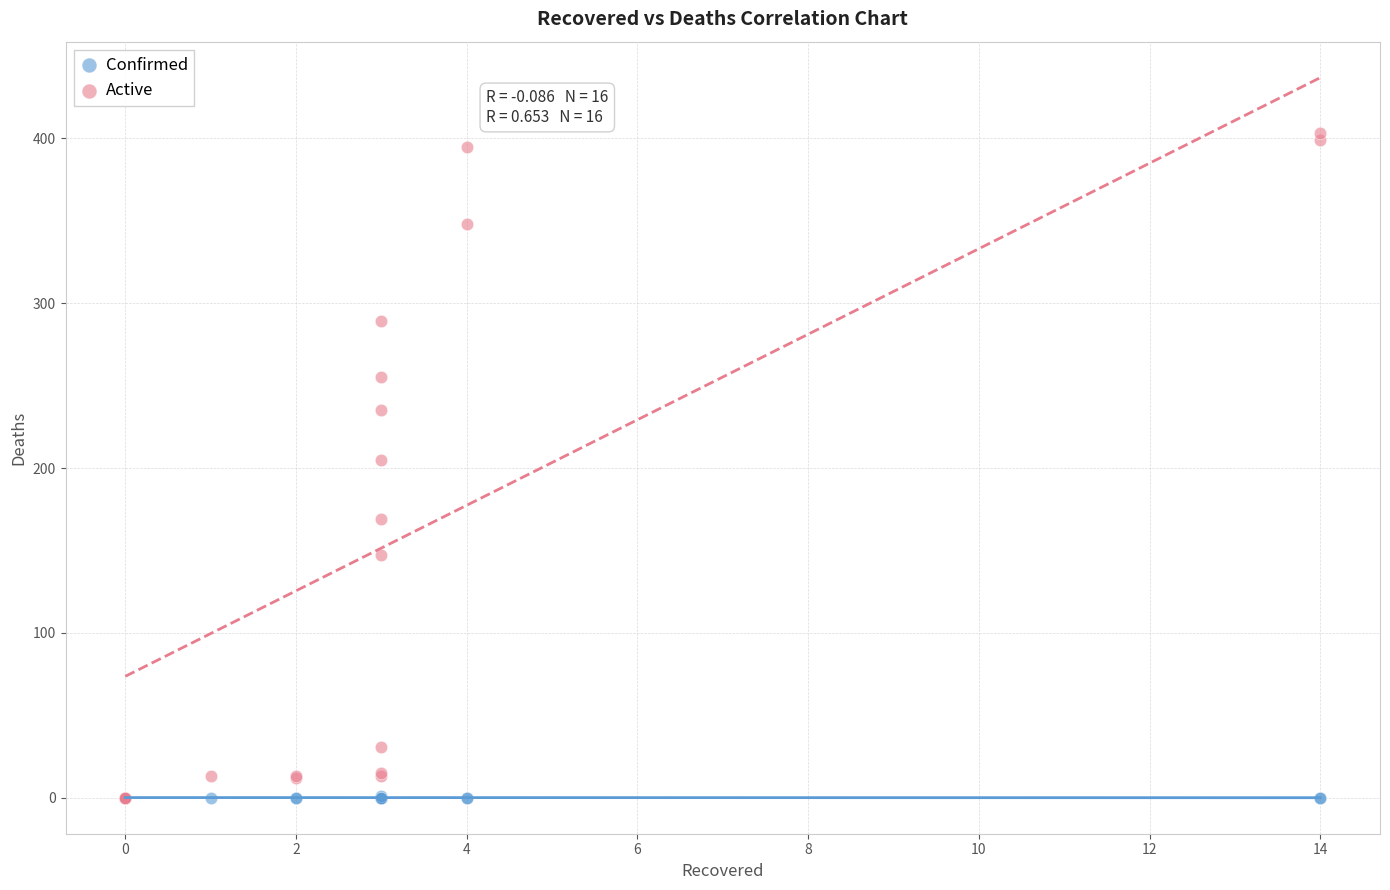

Which series reaches the maximum Y coordinate?

Active